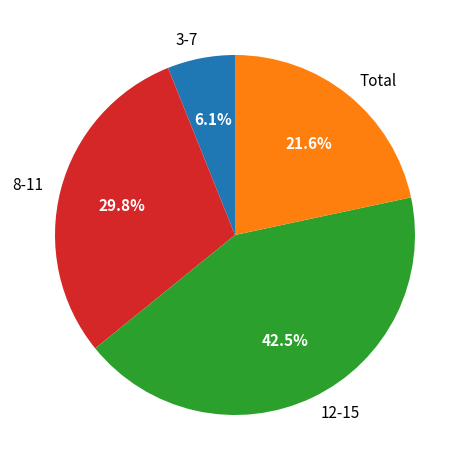

Is 3-7 the majority of the pie?

No